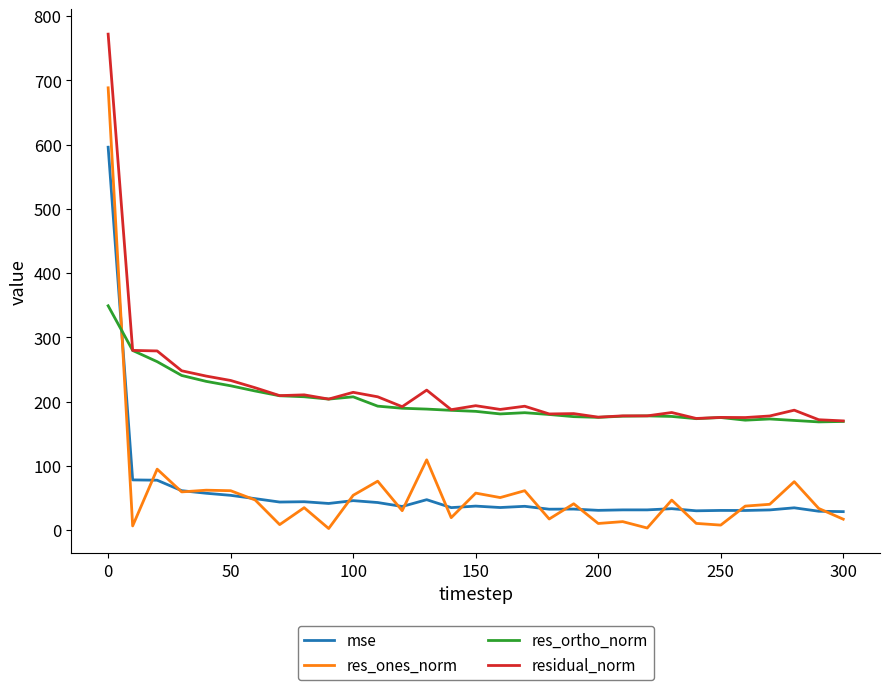

What is the difference between the maximum and second lowest values in the mse series?

566.5